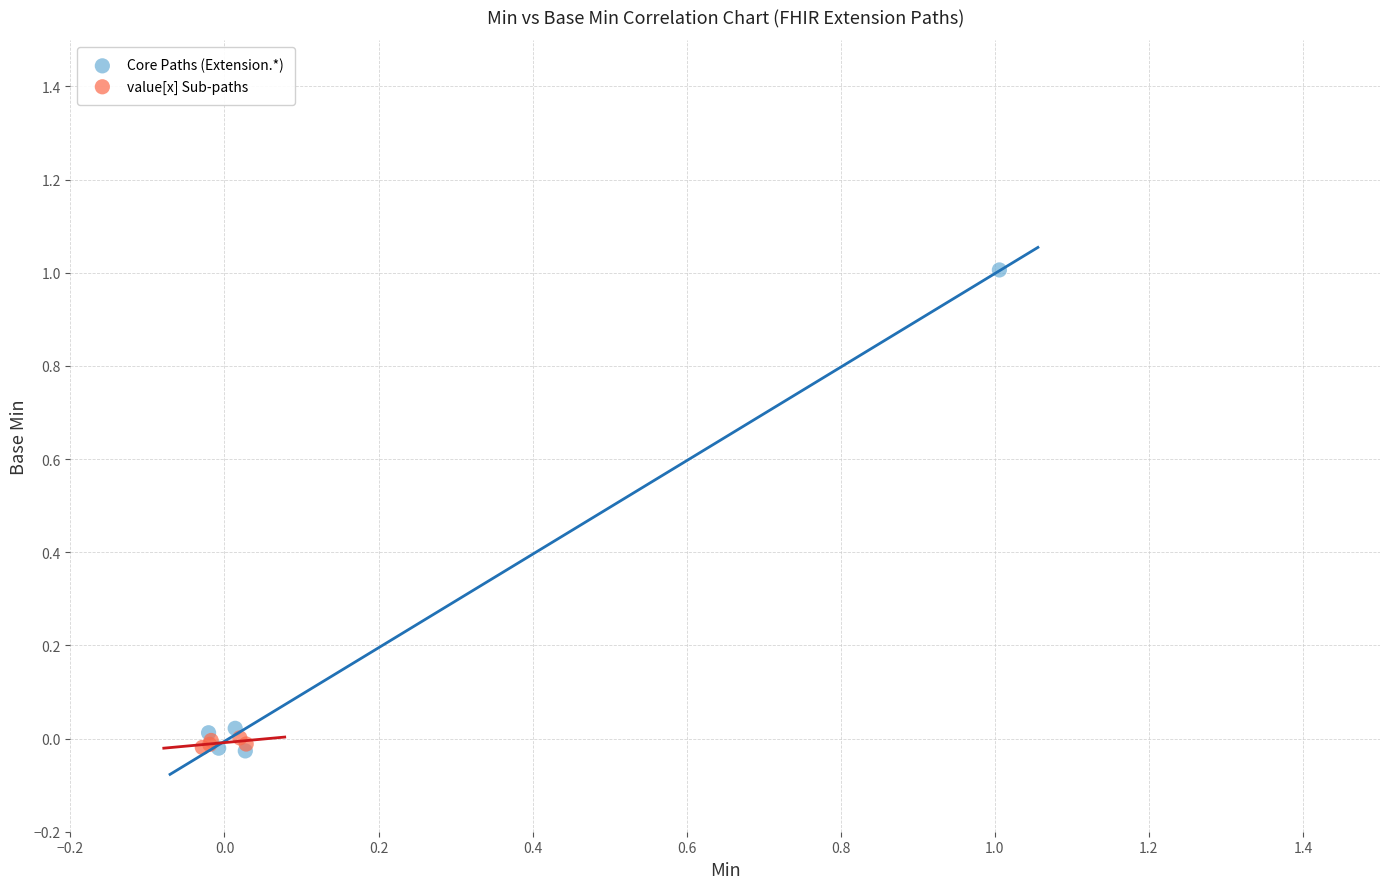

Which series has the widest spread of Y values?

Core Paths (Extension.*)